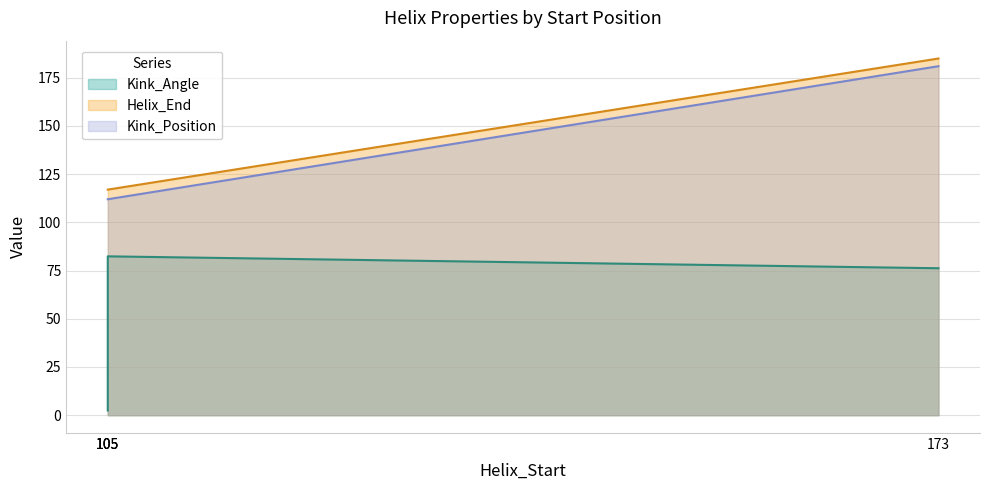

What are all the series names shown in the legend?

Kink_Angle, Helix_End, Kink_Position